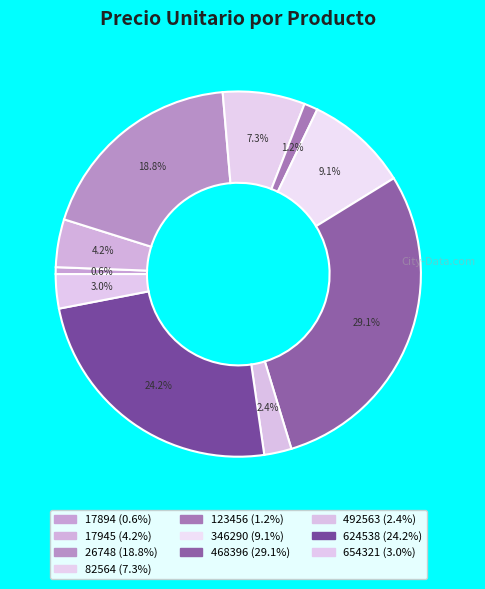

Count the number of slices in the pie.

10